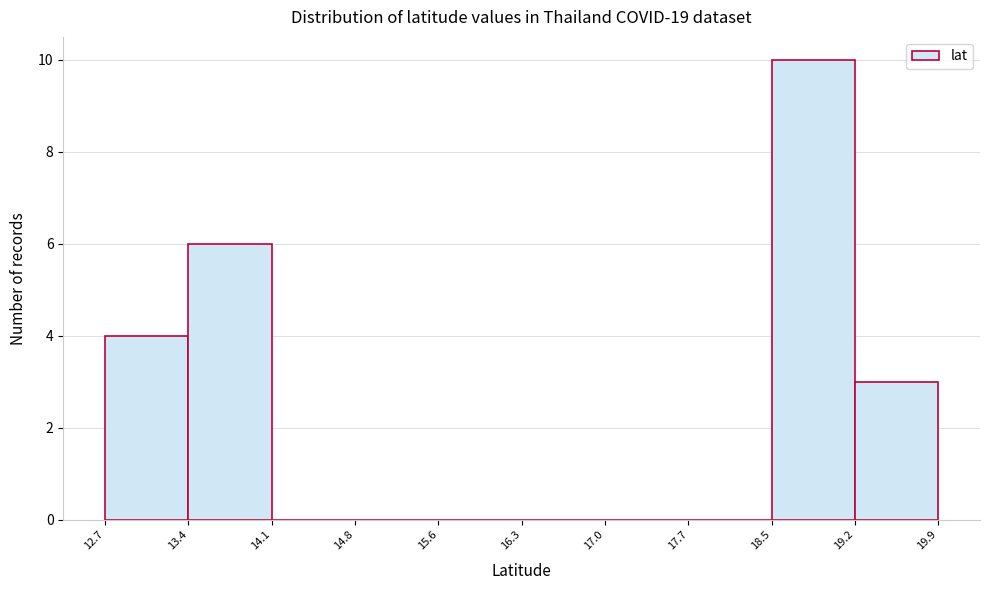

Reading left to right, transcribe this chart: for each bar, give the range it covers on the x-axis and its height. The values are not printed on the chart, so give them approximately, as read against the axis.

12.7 to 13.4: 4
13.4 to 14.1: 6
14.1 to 14.8: 0
14.8 to 15.6: 0
15.6 to 16.3: 0
16.3 to 17.0: 0
17.0 to 17.7: 0
17.7 to 18.5: 0
18.5 to 19.2: 10
19.2 to 19.9: 3